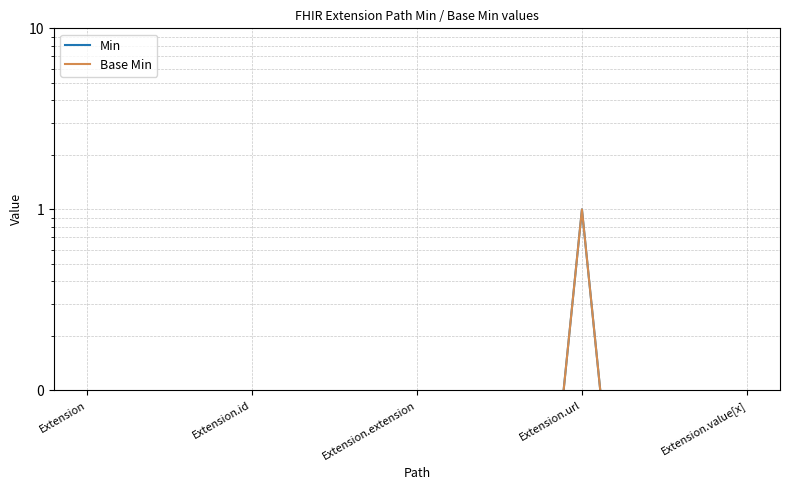

Reading right to left, extract all data points from this chart.

Min: Extension.value[x]=0.0	Extension.url=1.0	Extension.extension=0.0	Extension.id=0.0	Extension=0.0
Base Min: Extension.value[x]=0.0	Extension.url=1.0	Extension.extension=0.0	Extension.id=0.0	Extension=0.0